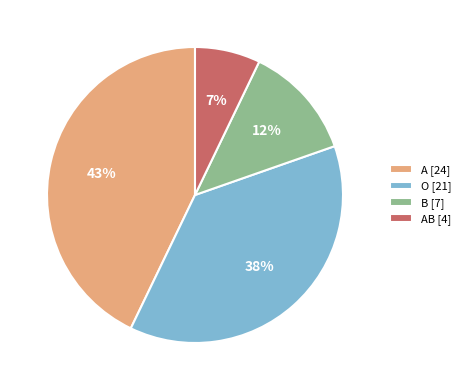

To the nearest percent, what is the difference between the AB [4] and B [7] slice percentages?

5%